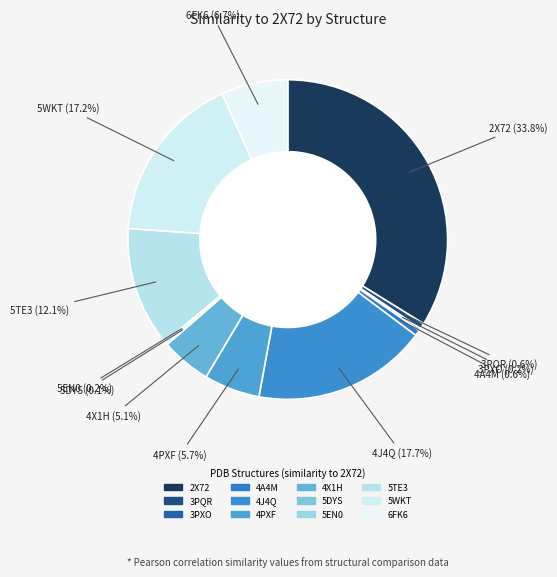

Which has a higher value, 5WKT or 4A4M?

5WKT